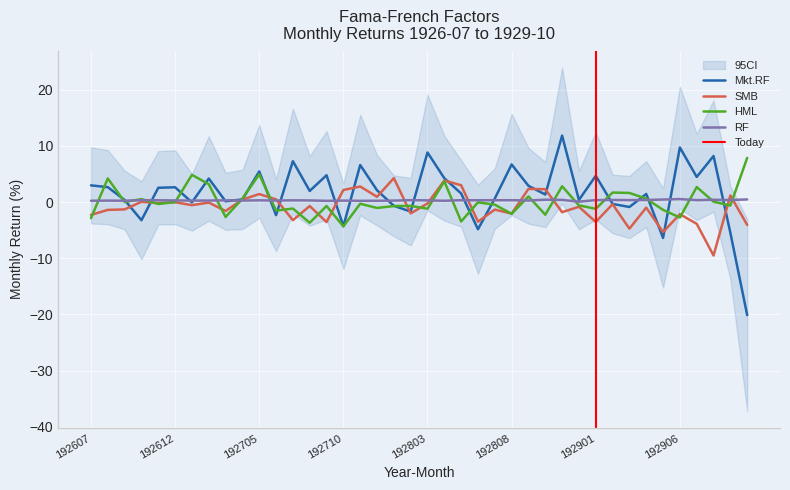

True or false: RF and HML intersect in this chart.

True